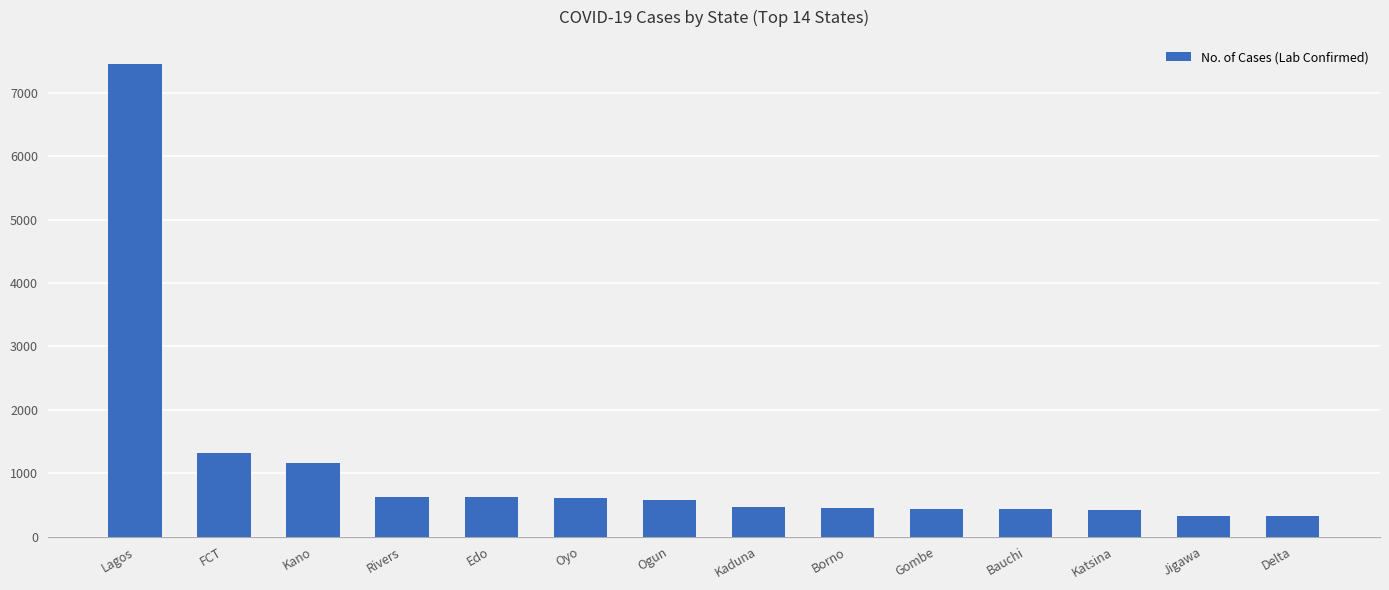

Between Edo and Borno, which is larger?

Edo